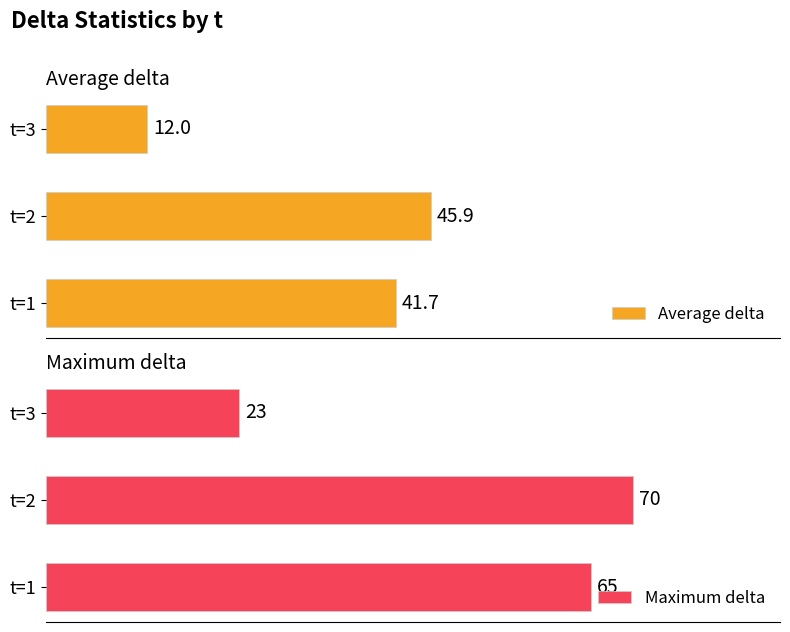

What is the value of the Maximum delta bar at the 3rd from the left?

23.0